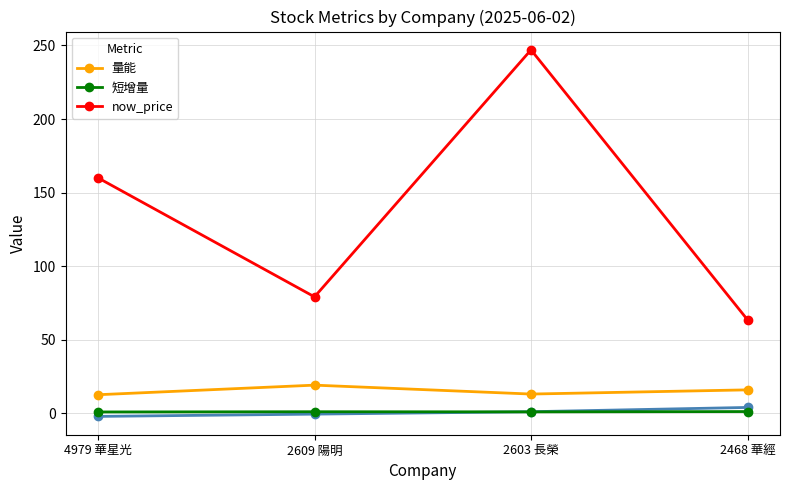

What is the total value across all series at 4979 華星光?

173.4